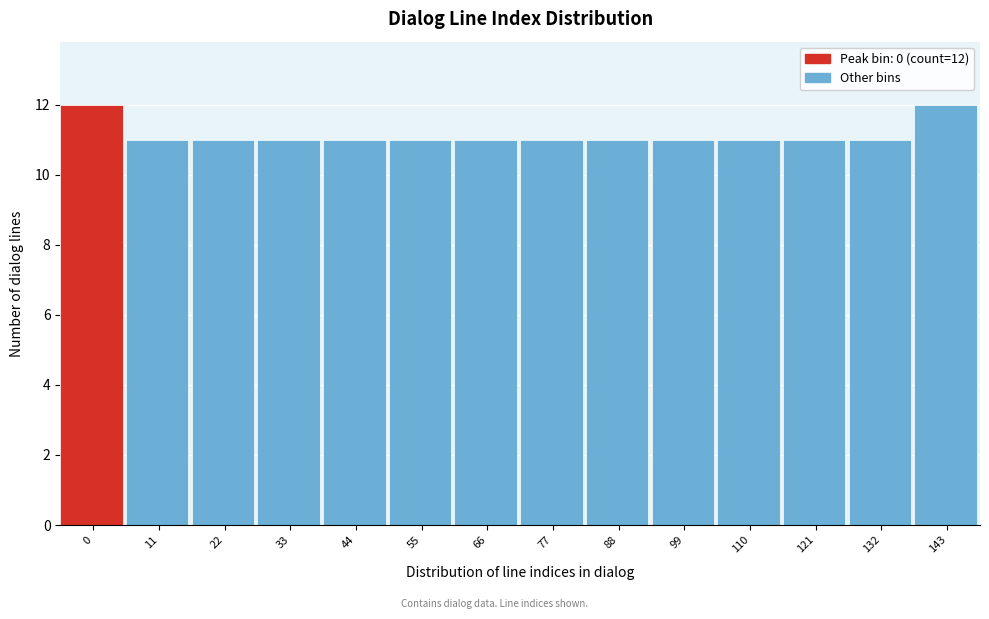

Reading left to right, transcribe all the data shown in this chart.

12	11	11	11	11	11	11	11	11	11	11	11	11	12